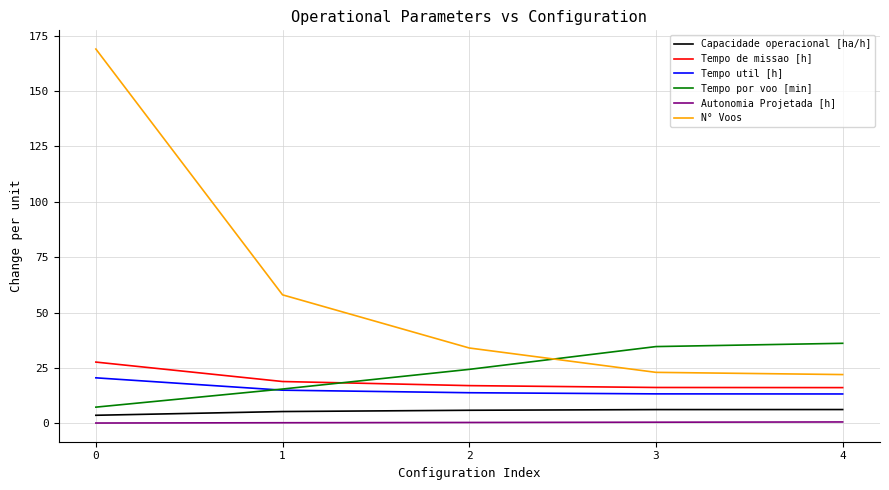

What are all the series names shown in the legend?

Capacidade operacional [ha/h], Tempo de missao [h], Tempo util [h], Tempo por voo [min], Autonomia Projetada [h], N° Voos